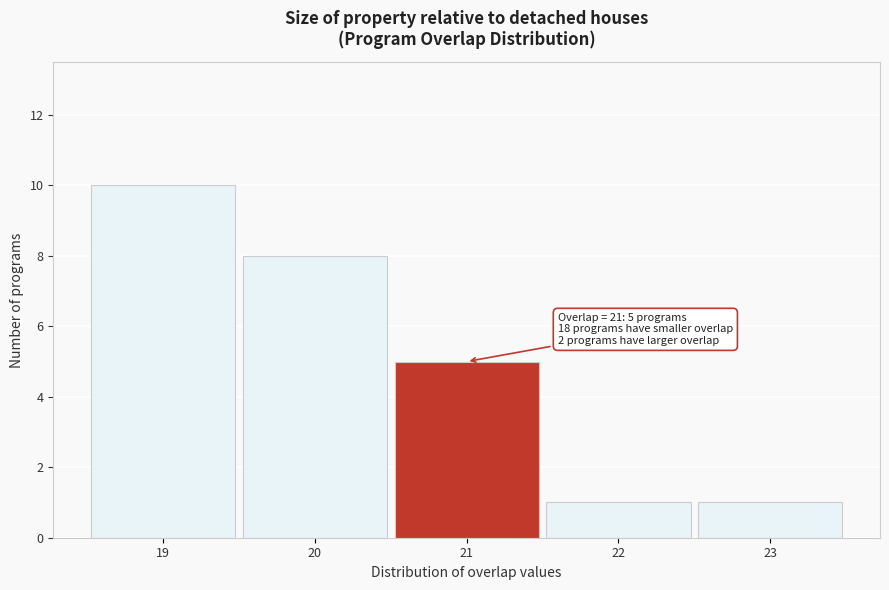

Over which range of the x-axis is the bar tallest?

18.5 to 19.5